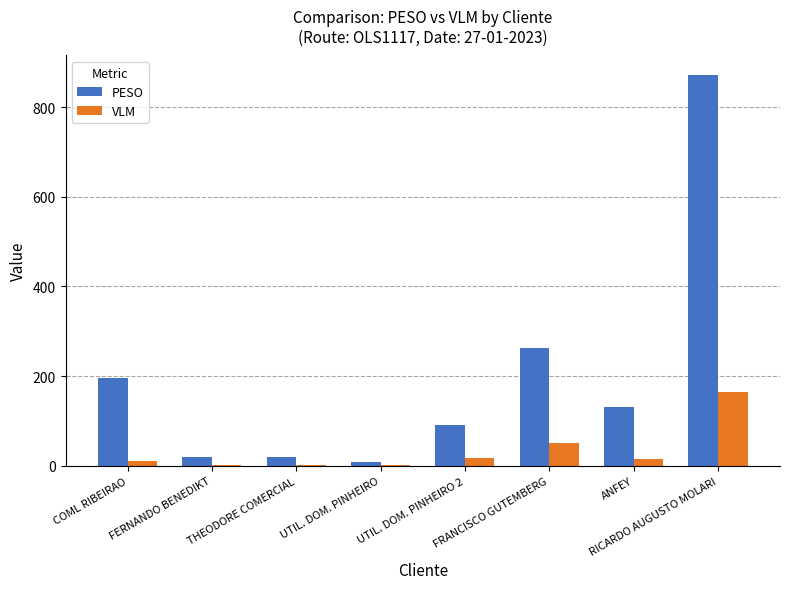

Is the value of PESO at ANFEY greater than the value of VLM at FRANCISCO GUTEMBERG?

Yes